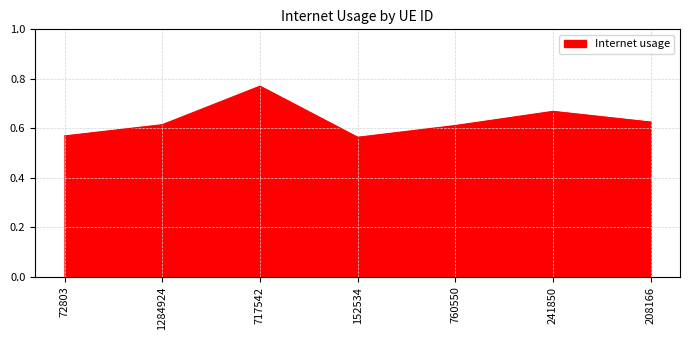

Which label corresponds to the largest value in the chart?

717542